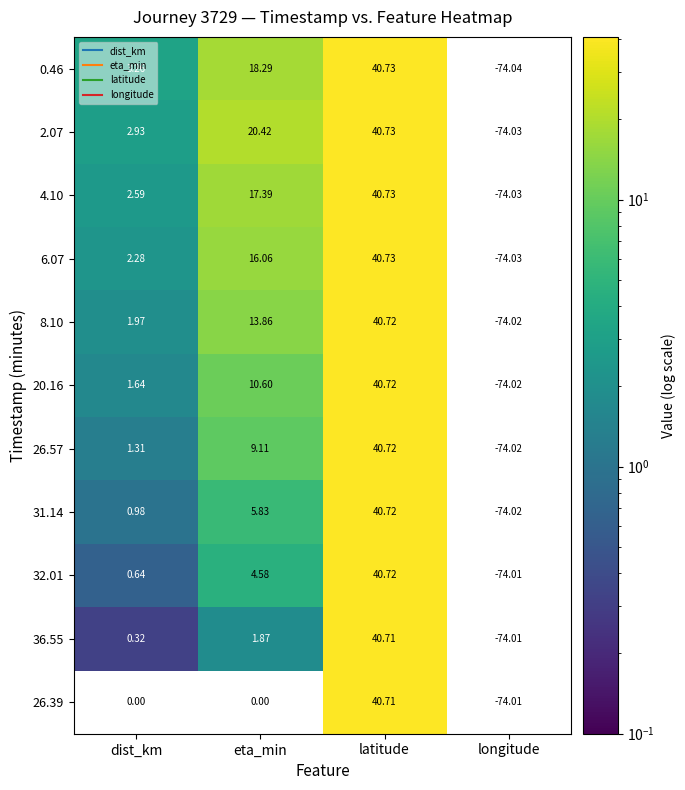

At how many categories does at least one series exceed 24?

1